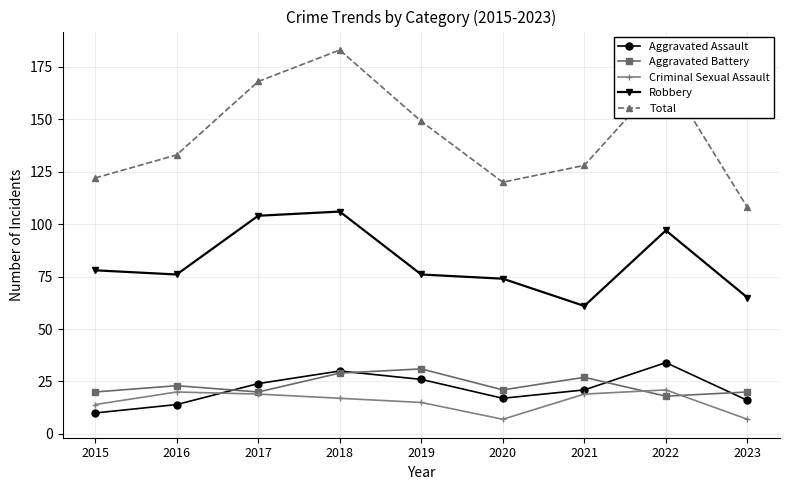

What is the total value across all series at 2021?

256